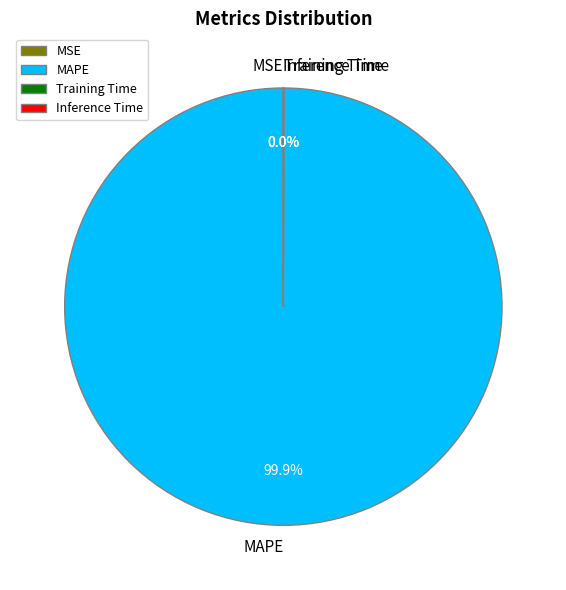

Does MAPE account for over 50% of the chart?

Yes